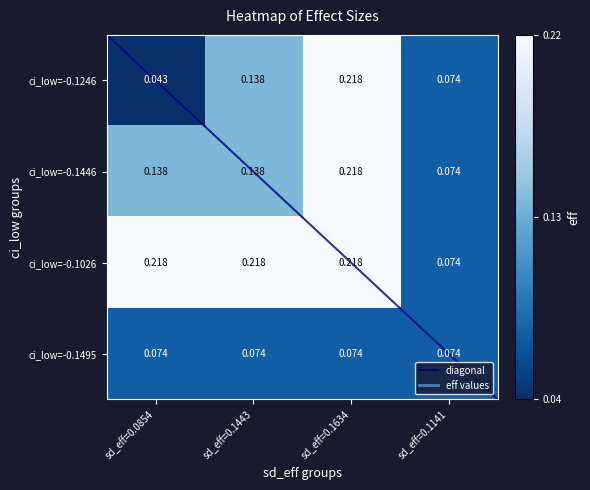

Which series changed the most between sd_eff=0.0854 and sd_eff=0.1141?

ci_low=-0.1026